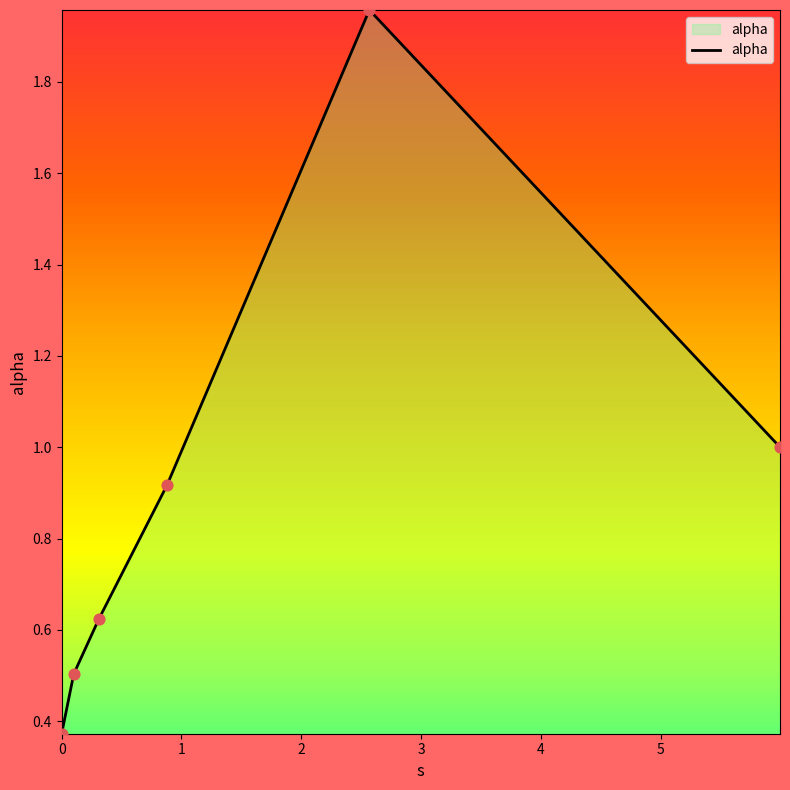

What is the difference between the maximum and minimum values?

1.6